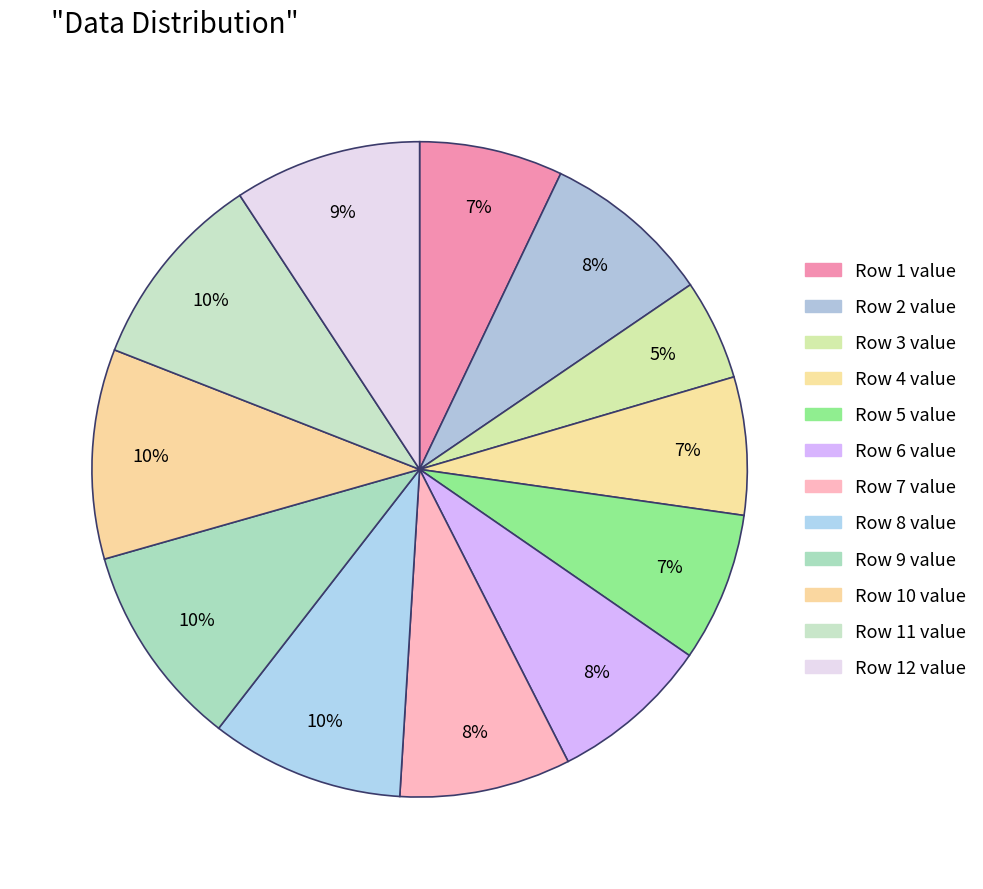

Which category has the smallest portion of the pie?

3